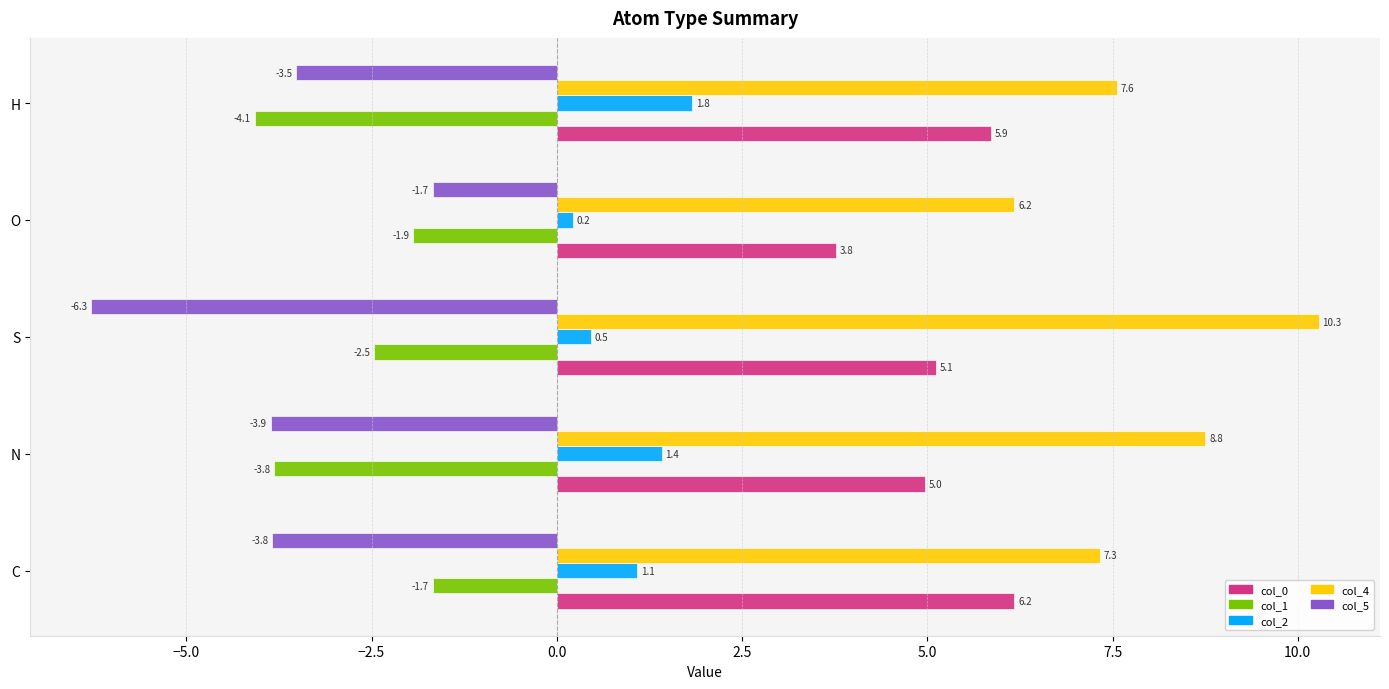

Which series has the widest spread of values?

col_5